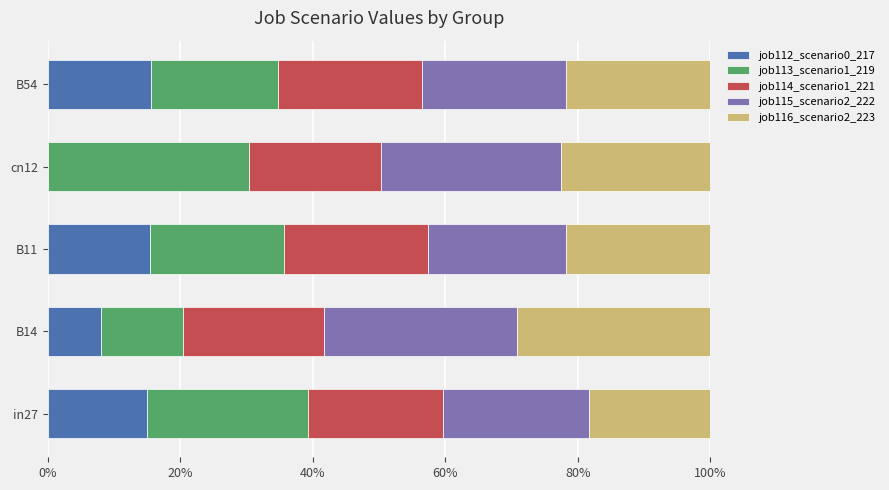

What are all the series names shown in the legend?

job112_scenario0_217, job113_scenario1_219, job114_scenario1_221, job115_scenario2_222, job116_scenario2_223